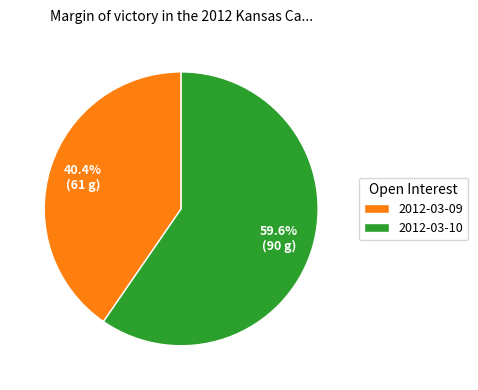

Rank the categories by value from lowest to highest.

2012-03-09, 2012-03-10